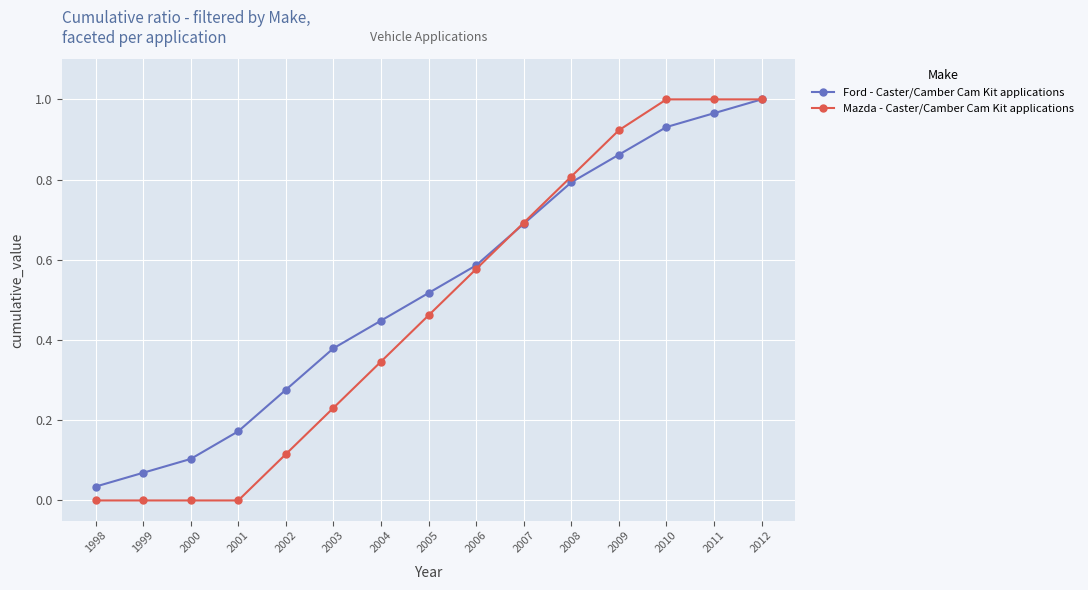

List the series in order of their overall mean, lowest first.

Mazda - Caster/Camber Cam Kit applications, Ford - Caster/Camber Cam Kit applications